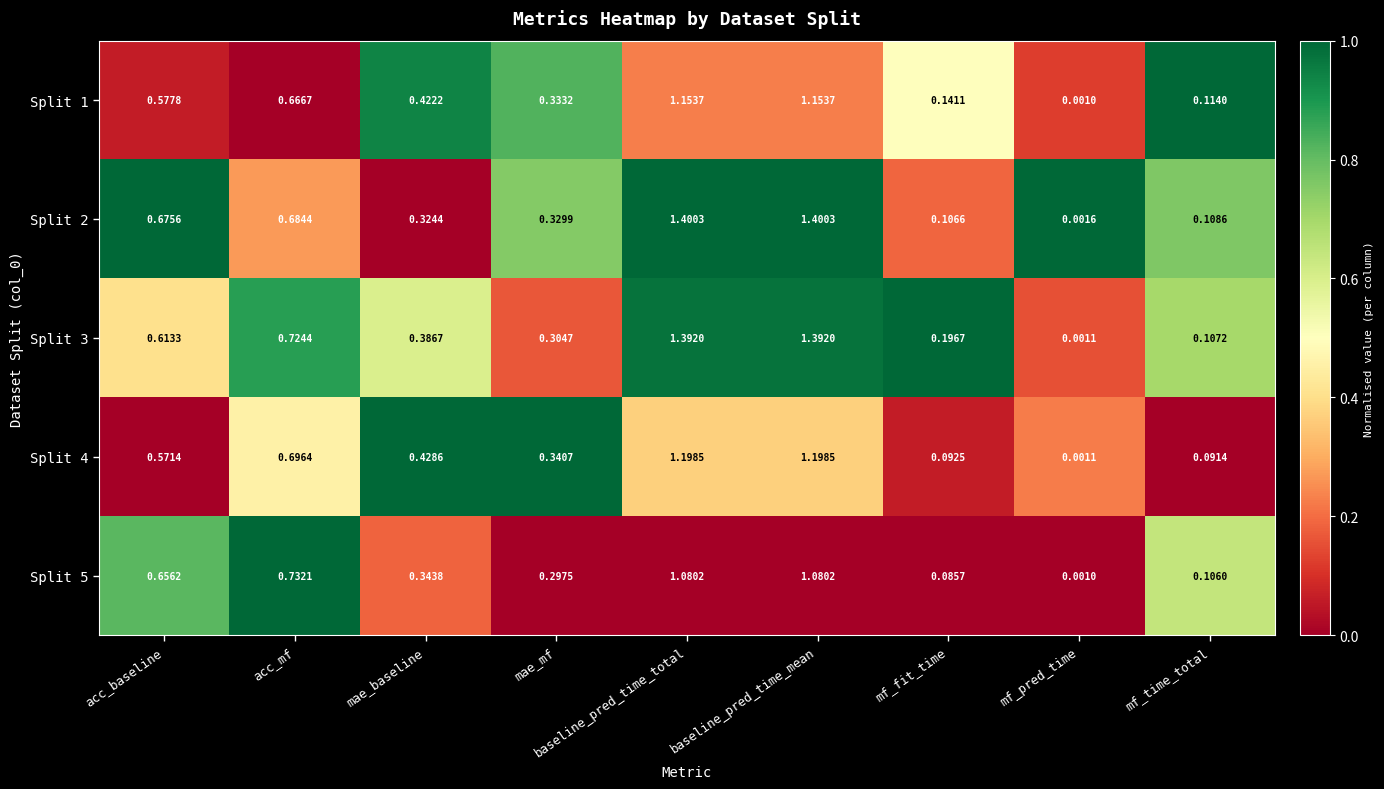

At which label is Split 2 closest to 0?

mf_pred_time